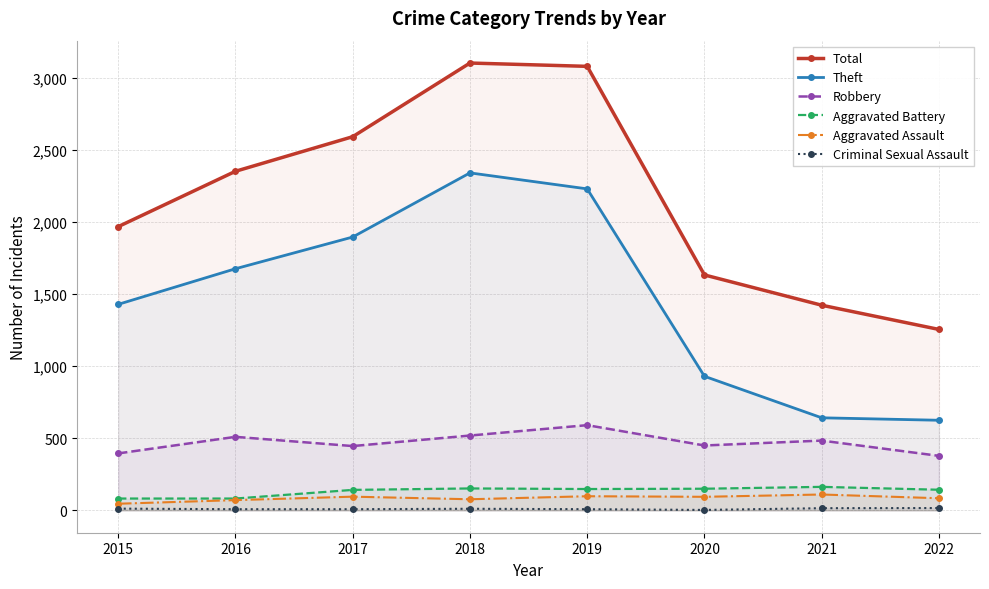

Reading left to right, list all the values displayed in this chart.

Total: 1968	2352	2592	3103	3080	1633	1423	1255
Theft: 1429	1676	1896	2341	2230	930	642	625
Robbery: 395	510	446	519	591	450	484	378
Aggravated Battery: 82	82	142	152	148	150	163	143
Aggravated Assault: 46	71	95	77	98	94	110	84
Criminal Sexual Assault: 12	8	8	11	8	3	15	16